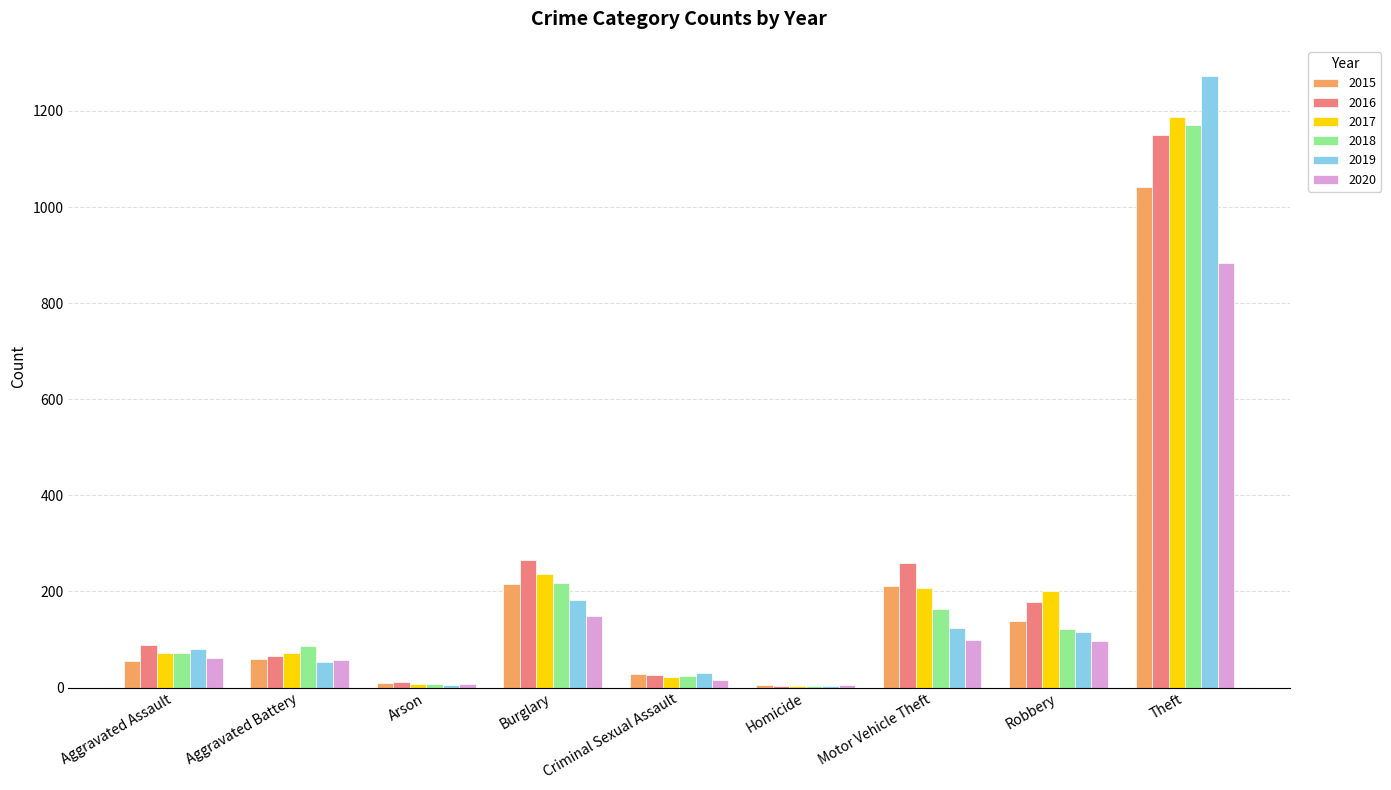

How many groups of bars are there?

9